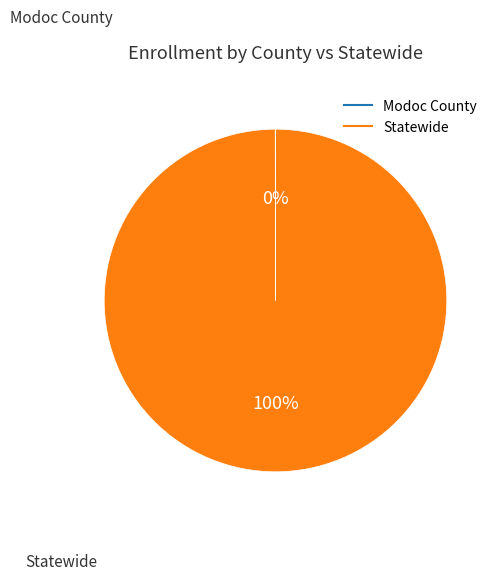

Which slice is the largest?

Statewide